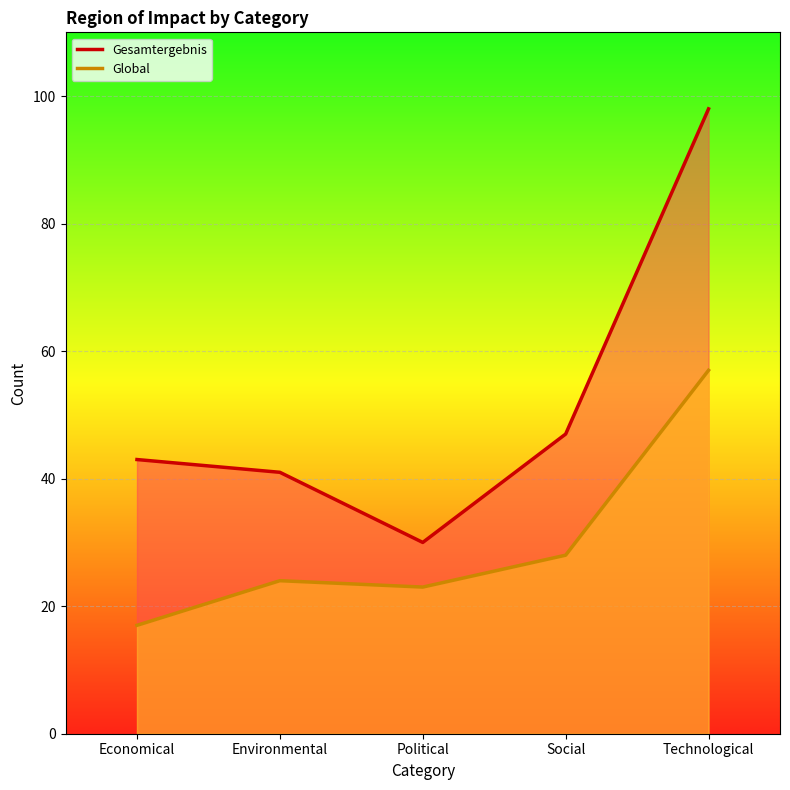

What is the label of the 3rd point from the left?

Political